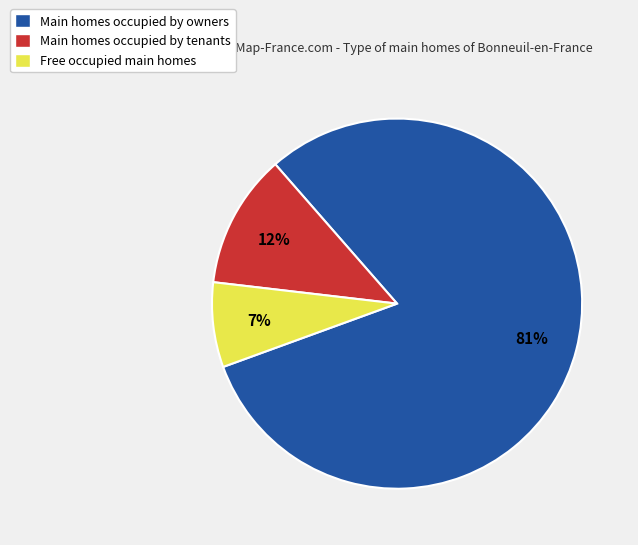

Combined, do Main homes occupied by tenants and Main homes occupied by owners account for over 50%?

Yes